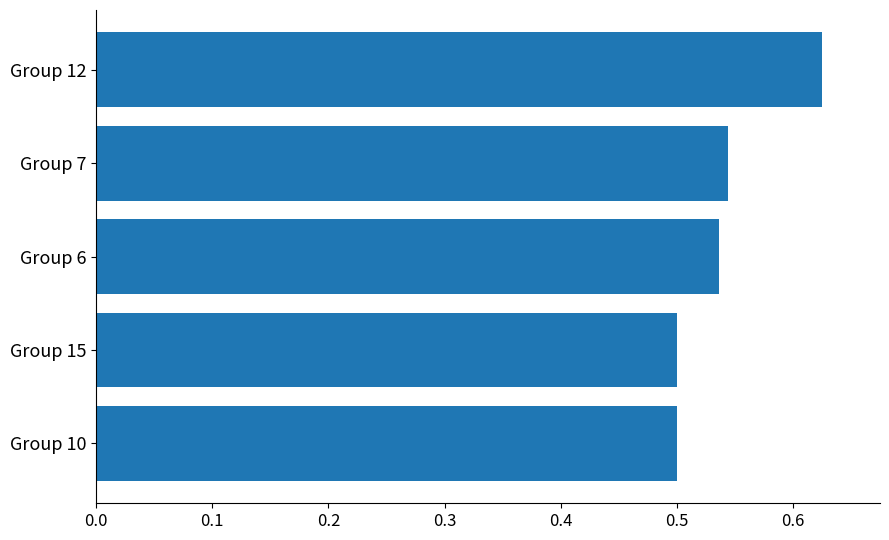

Is it true that the value at Group 12 is 0.4?

False